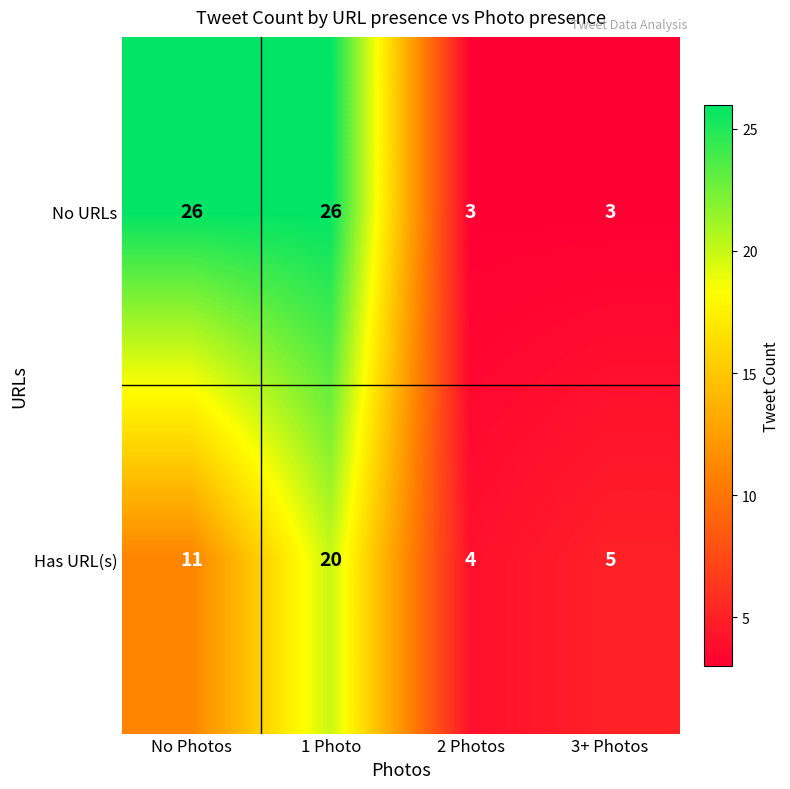

Is it true that No URLs equals 26 at No Photos?

True